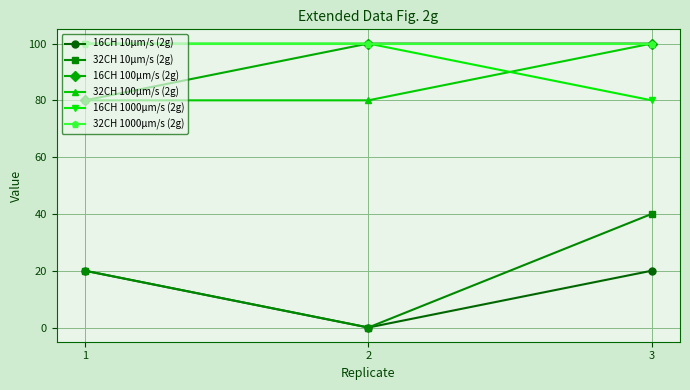

What is the sum of the 32CH 10µm/s (2g) values at 3 and 1?

60